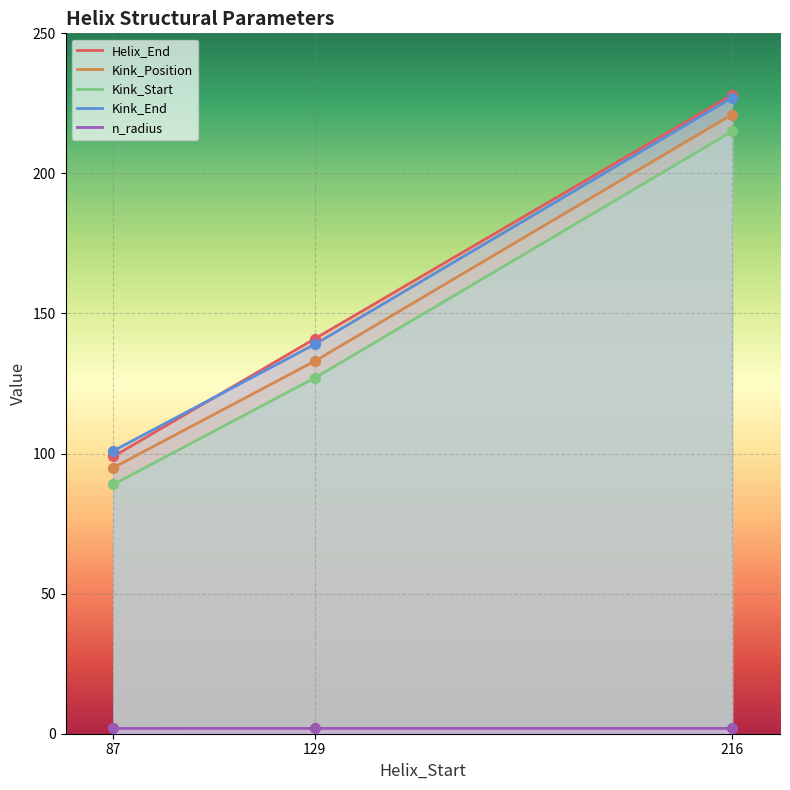

Which series has the widest spread of Y values?

Helix_End